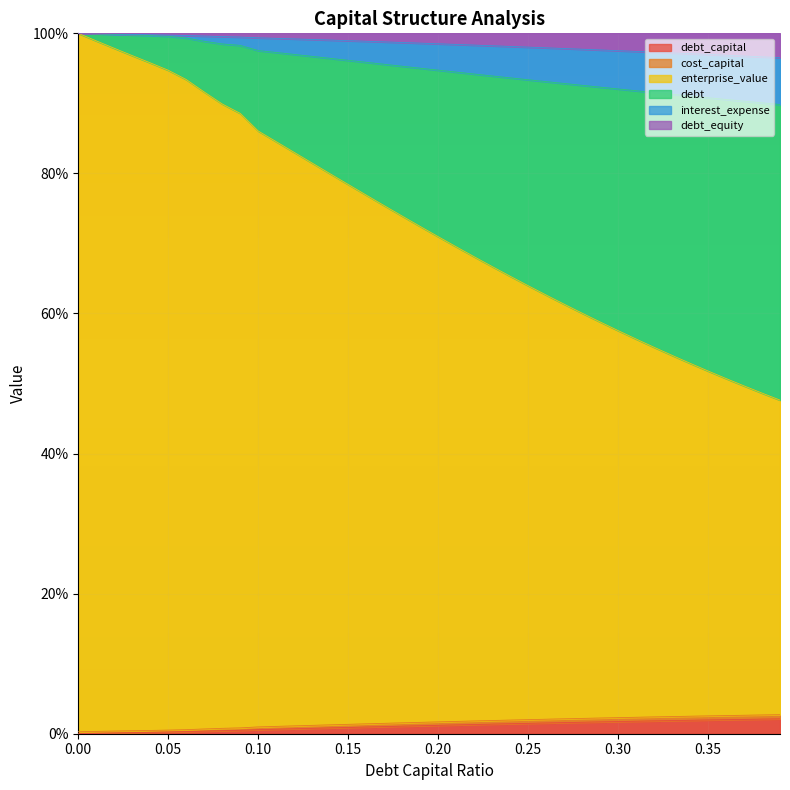

What is the smallest value displayed?

0.3